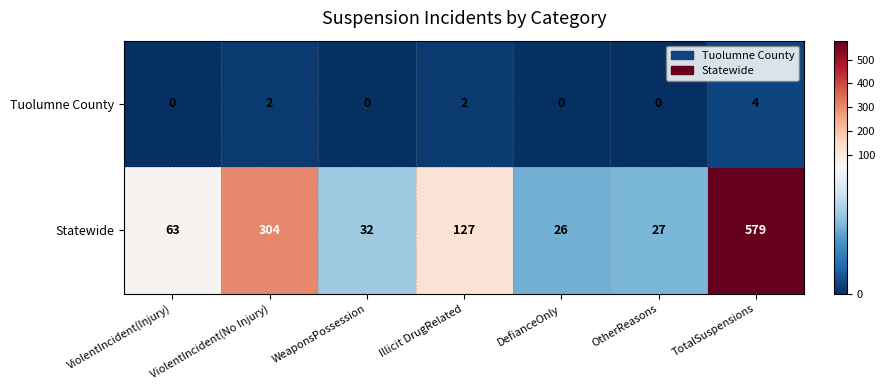

True or false: Tuolumne County has a value of 2 at TotalSuspensions.

False